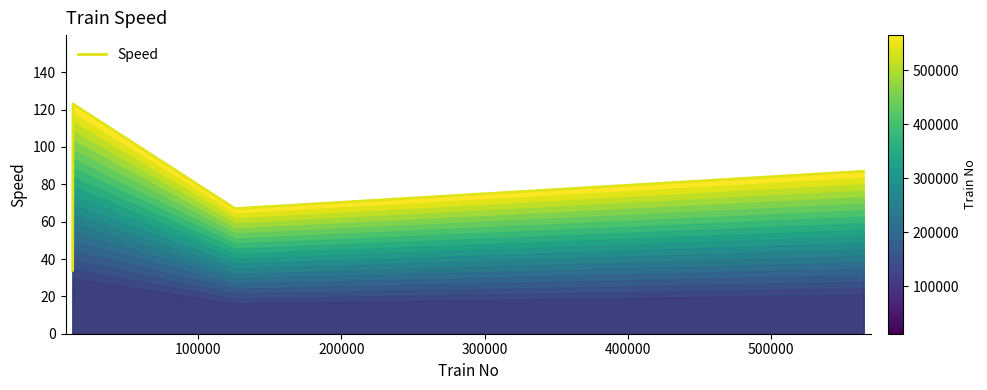

How many interior local peaks (higher than both neighbors) does the data have?

1